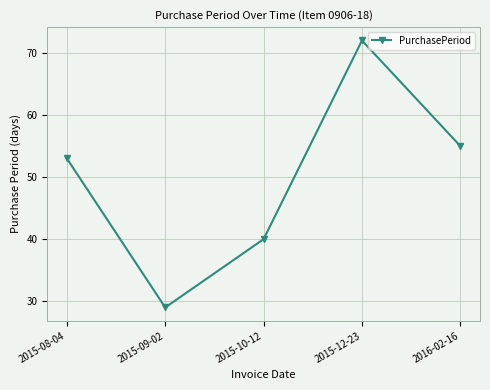

Reading left to right, what are all the values shown in this chart?

2015-08-04=53	2015-09-02=29	2015-10-12=40	2015-12-23=72	2016-02-16=55